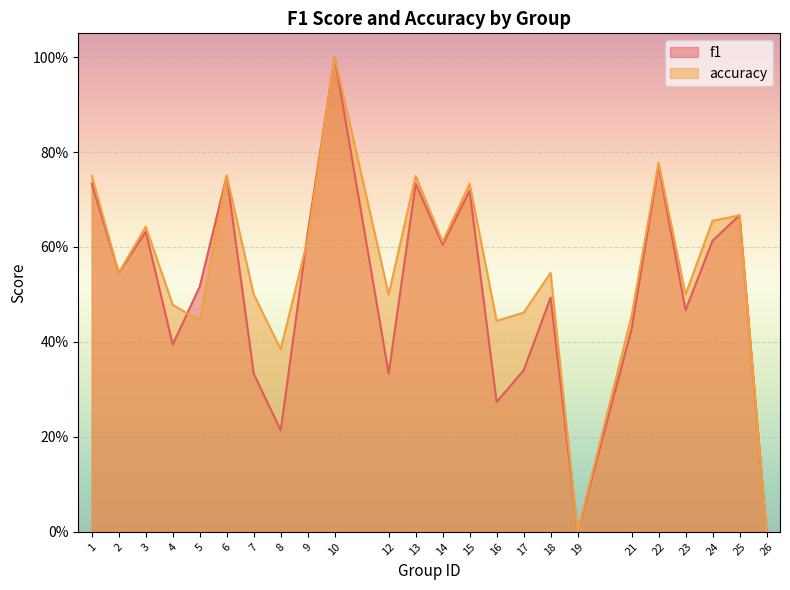

Which category has the highest value in the accuracy series?

10